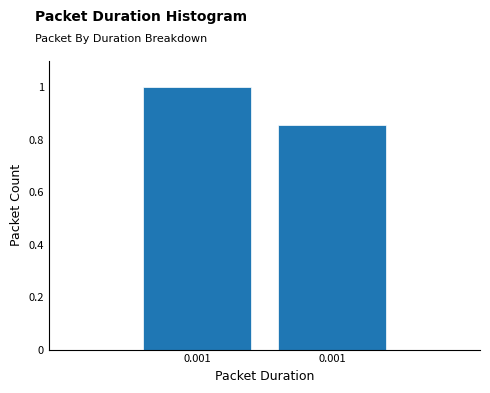

How many data points are less than 1?

1